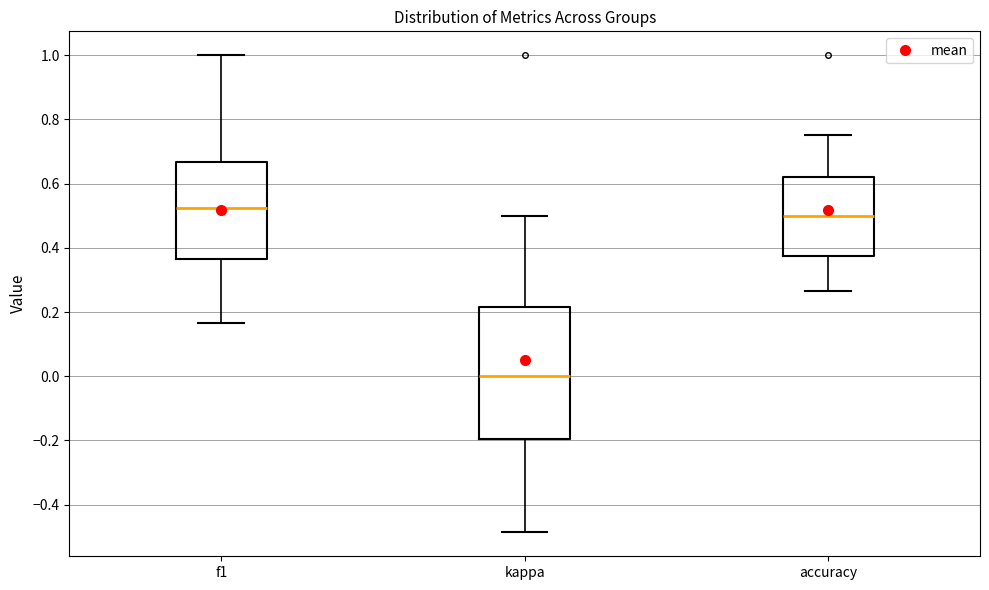

Which box is the tallest, from its lower edge to its upper edge?

kappa